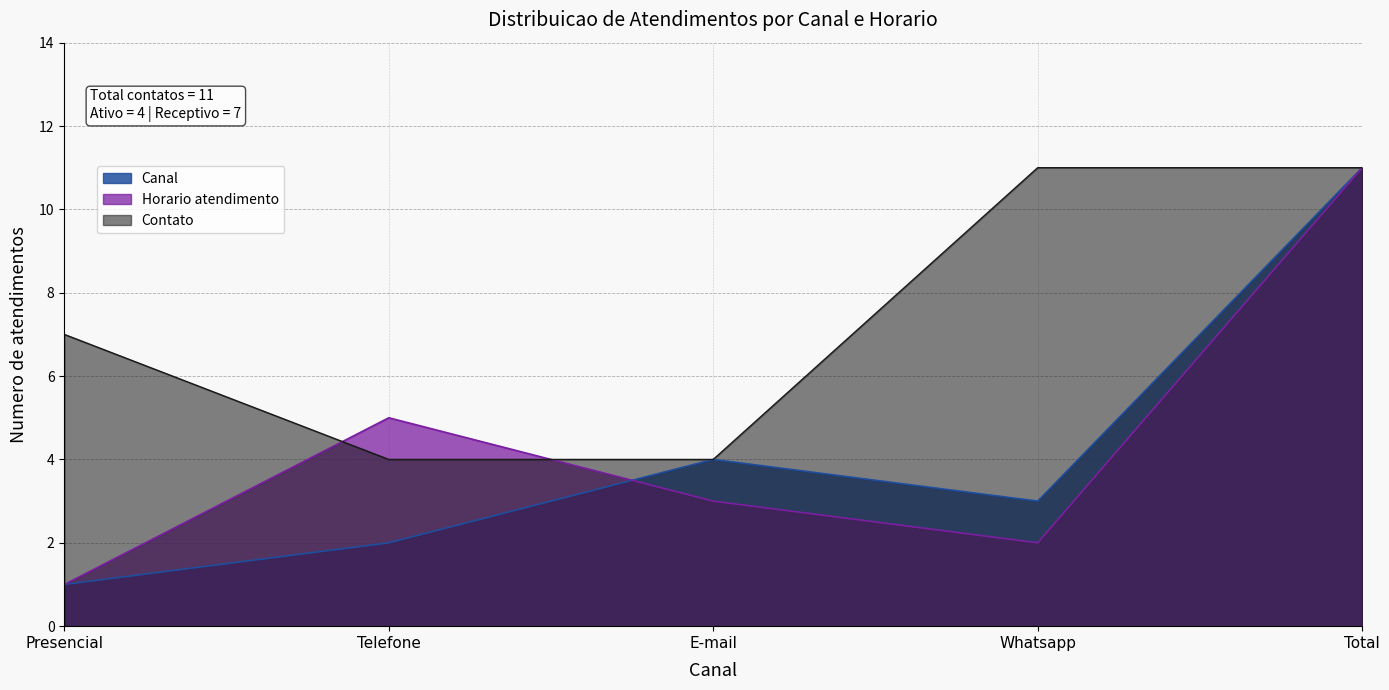

What are all the series names shown in the legend?

Canal, Horario atendimento, Contato